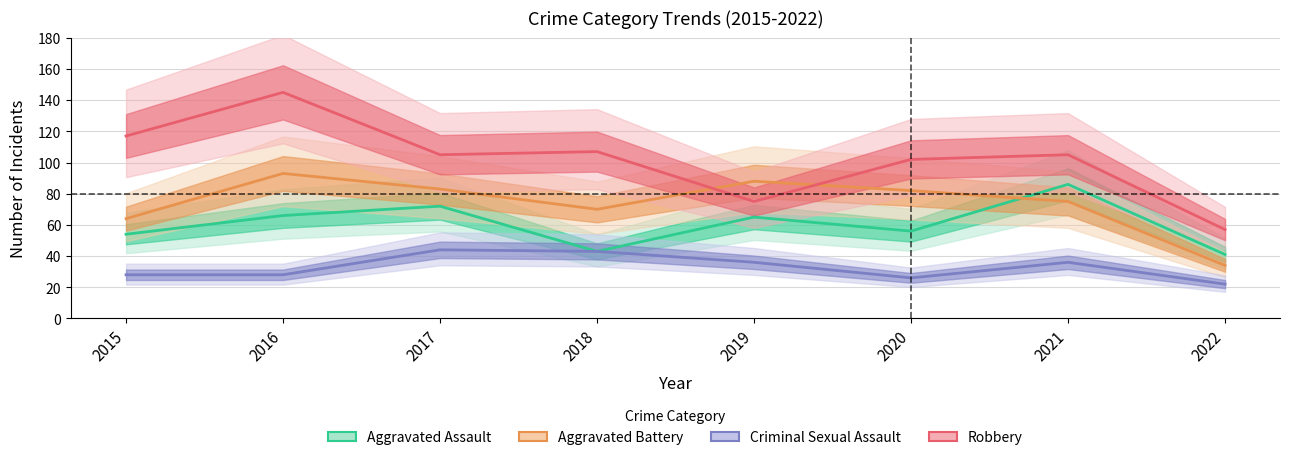

At which label is Robbery closest to 101?

2020